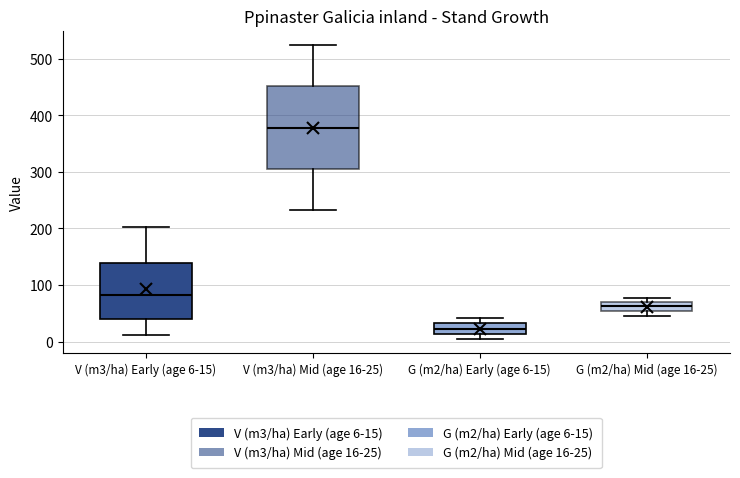

Which box is the tallest, from its lower edge to its upper edge?

V (m3/ha) Mid (age 16-25)